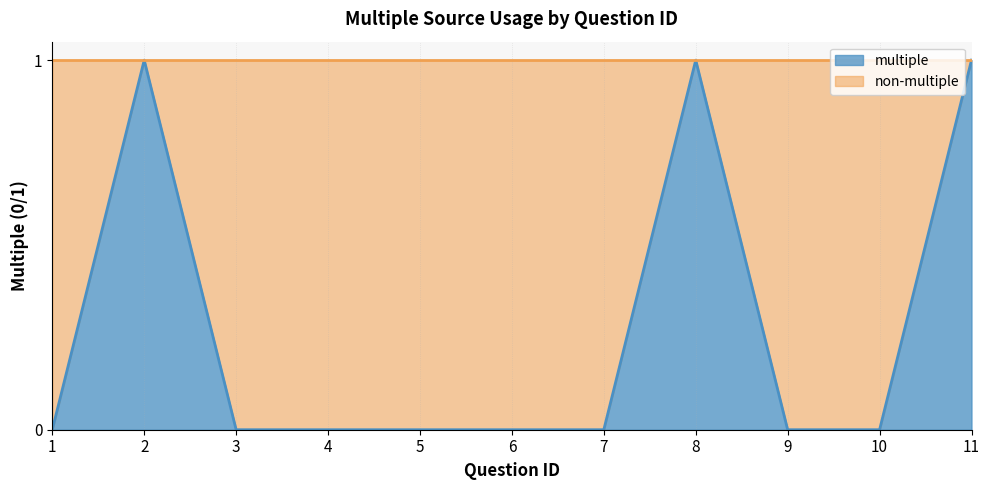

What is the change in value from 3 to 8?

+1